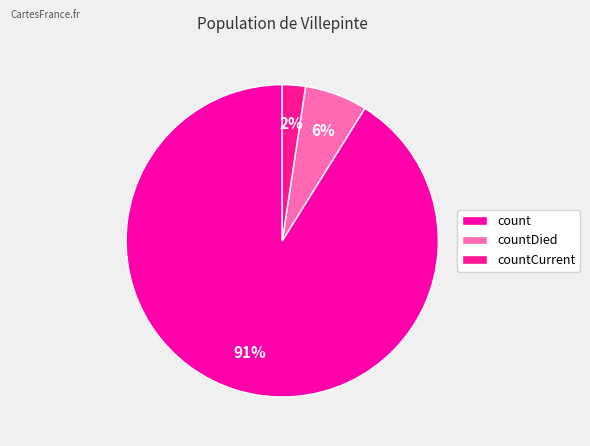

Rank the categories by value from lowest to highest.

countCurrent, countDied, count